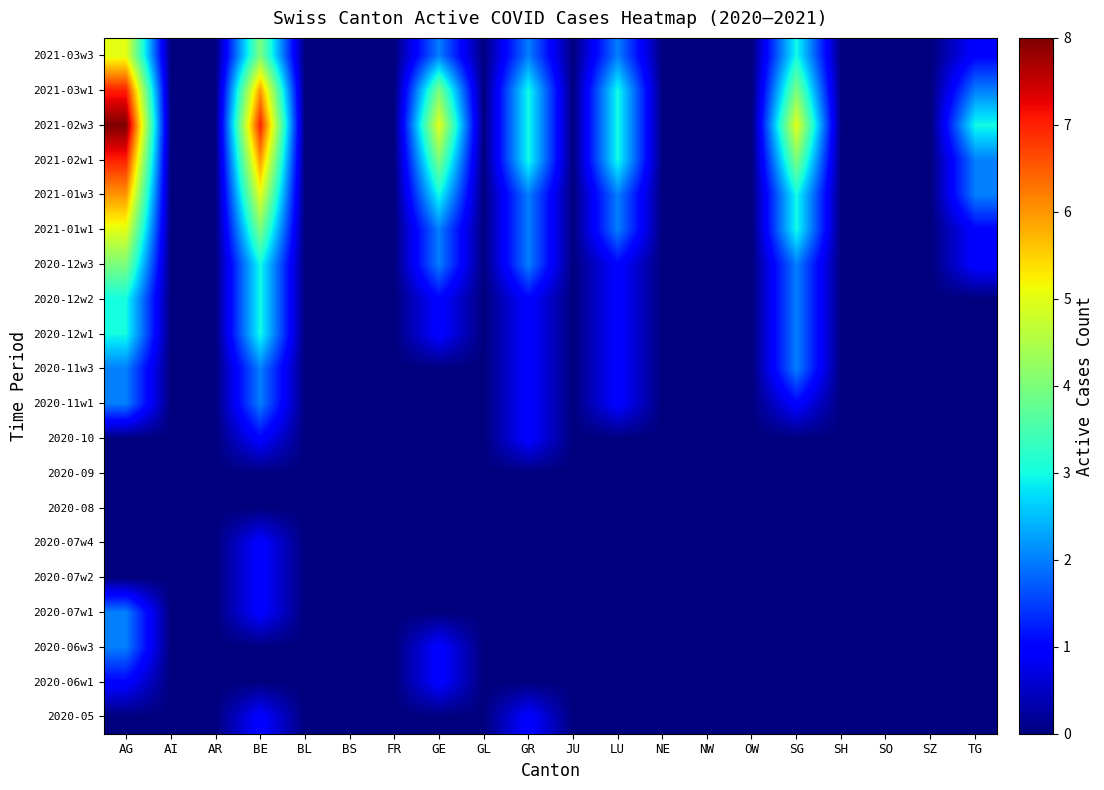

Which category has the lowest value across all series?

AG